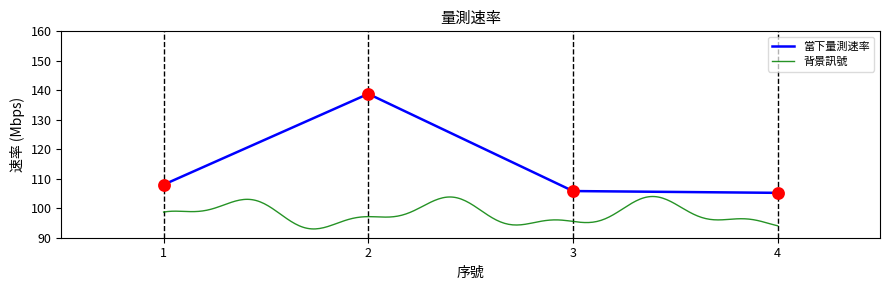

What is the ratio of the value at 3 to the value at 1?

1.0